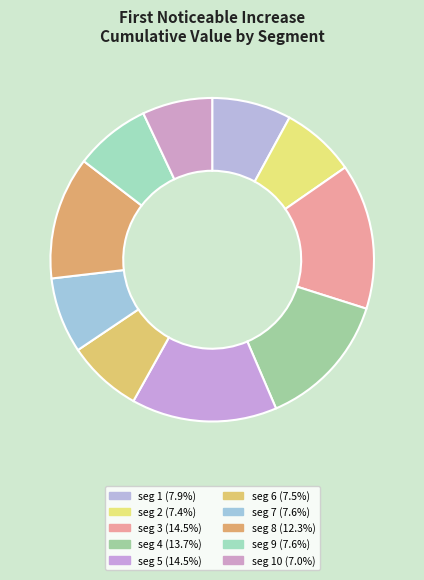

Which slice is the smallest?

signal segment 10